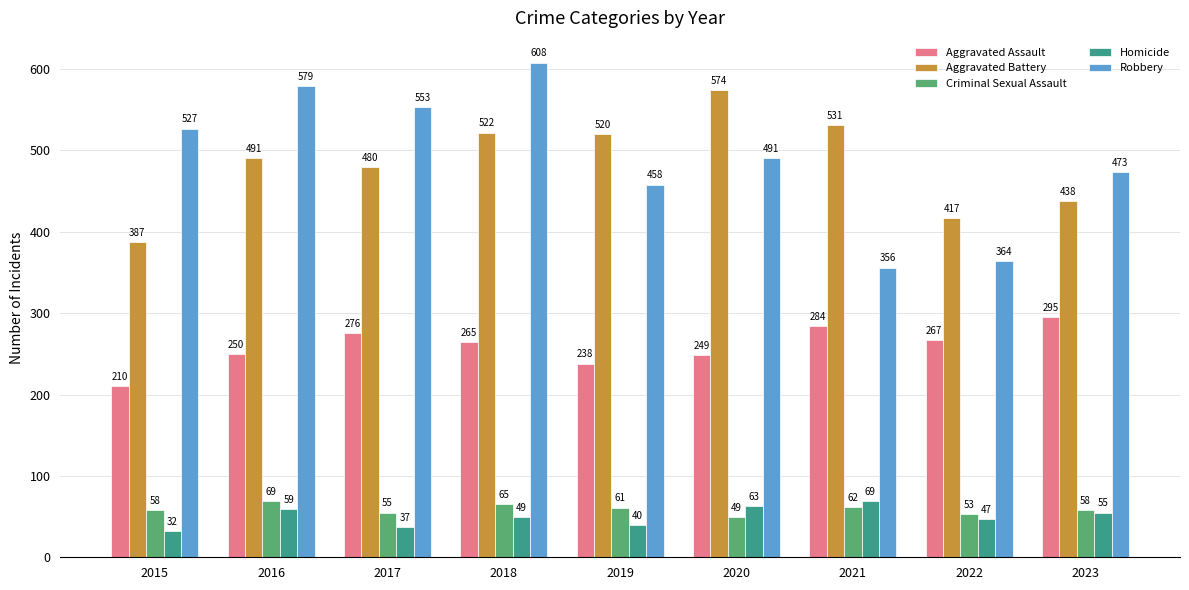

What is the lowest value of the Criminal Sexual Assault series?

49